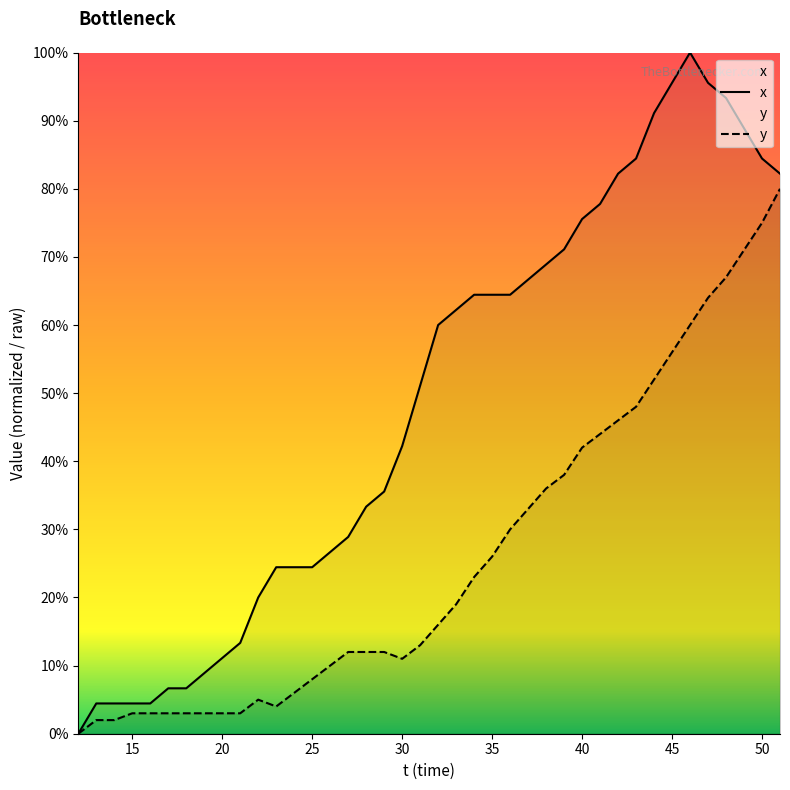

Which series has the largest total across all categories?

x